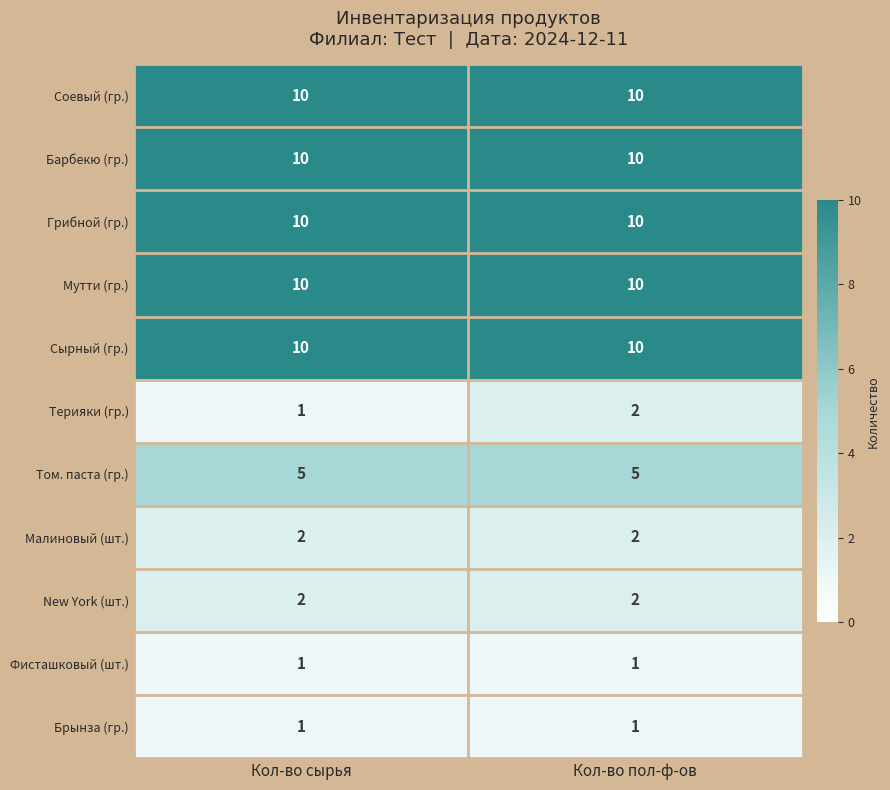

What is the greatest value displayed?

10